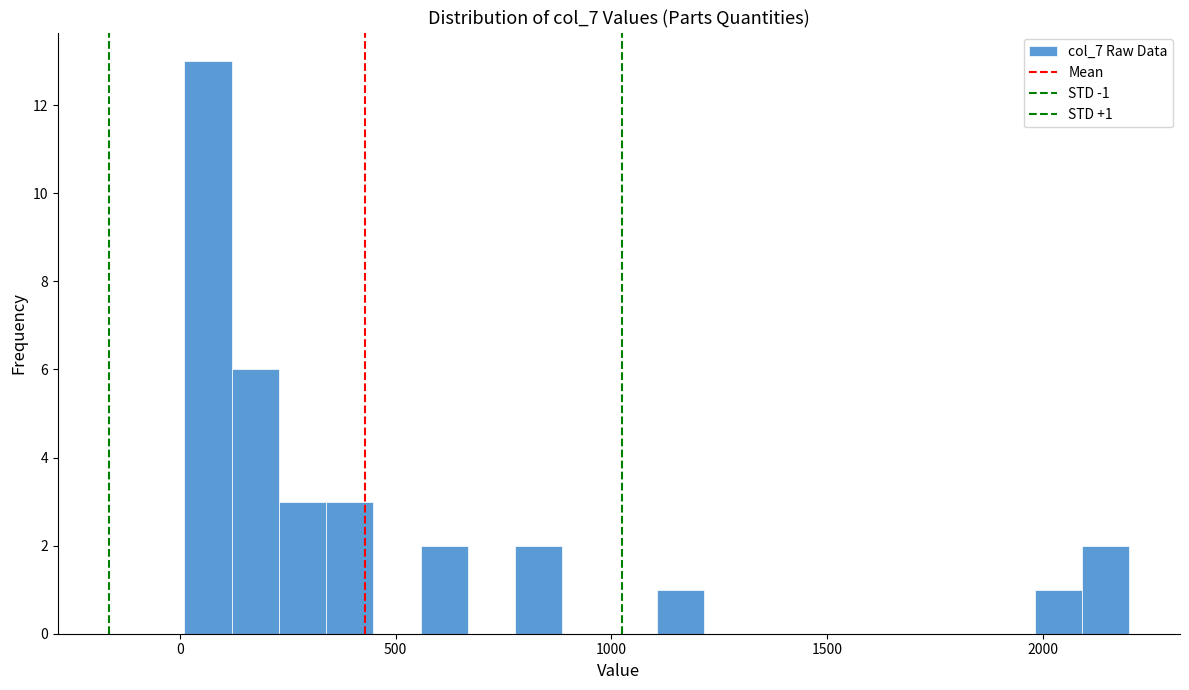

Read against the x-axis, roughly where is the centre of the tallest bar?

50